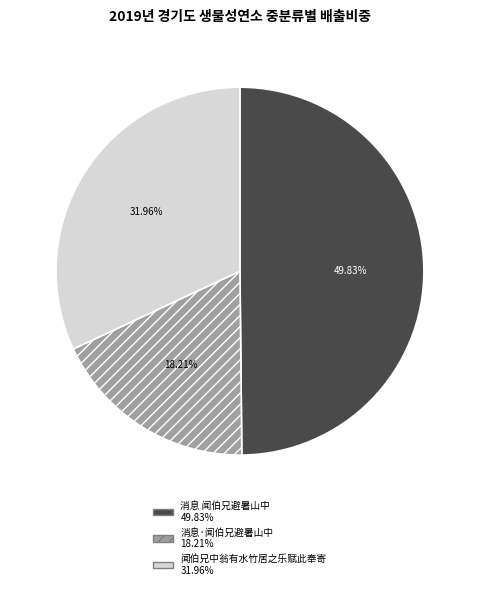

Approximately how many times larger is the value at 消息 闻伯兄避暑山中 compared to 闻伯兄中翁有水竹居之乐赋此奉寄?

1.6